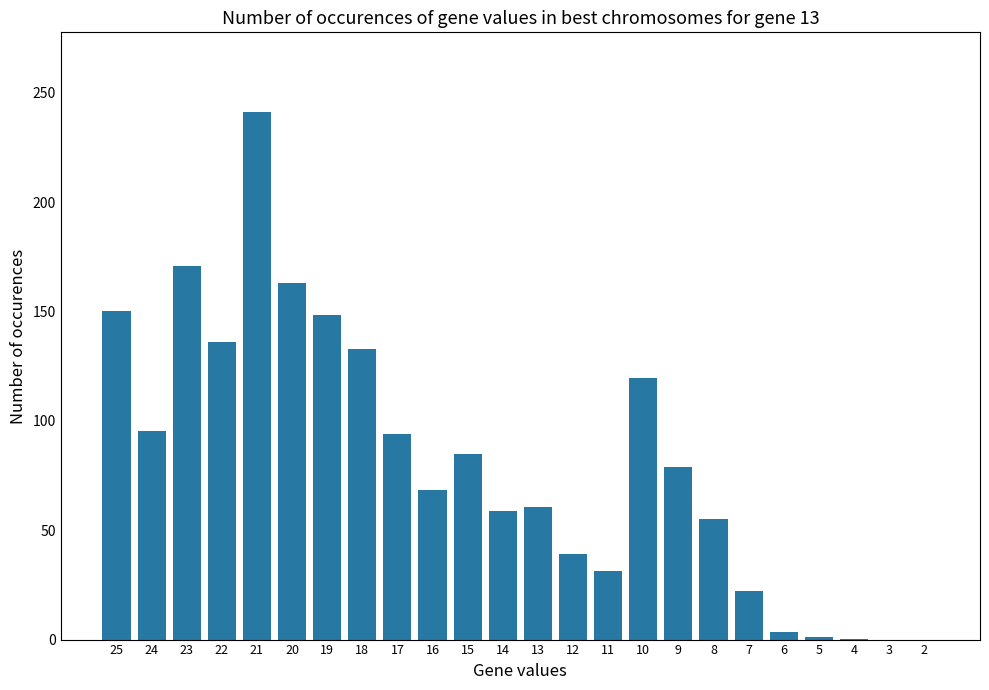

Are the bars horizontal?

No